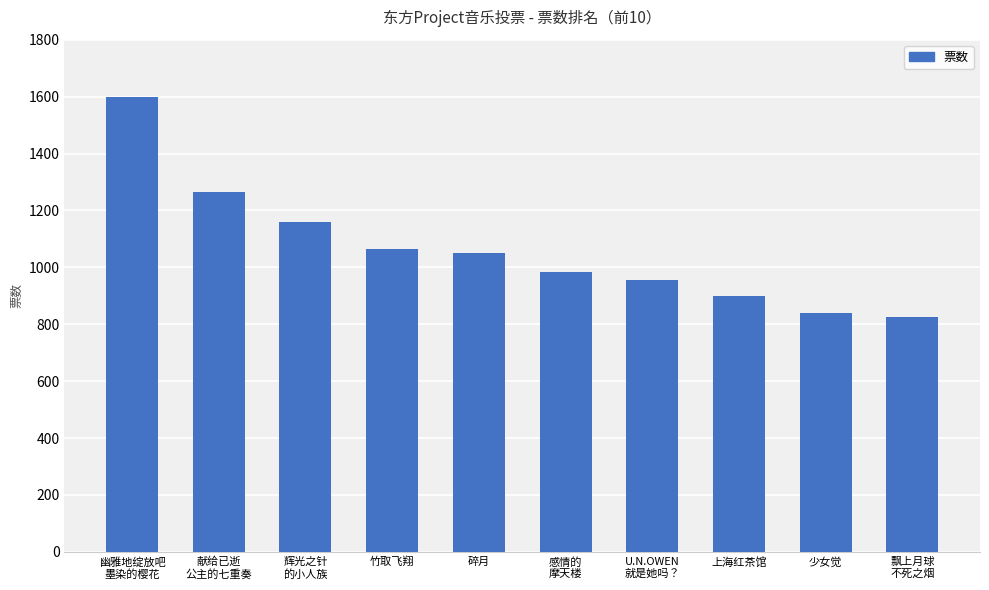

What is the sum of all values?

10640